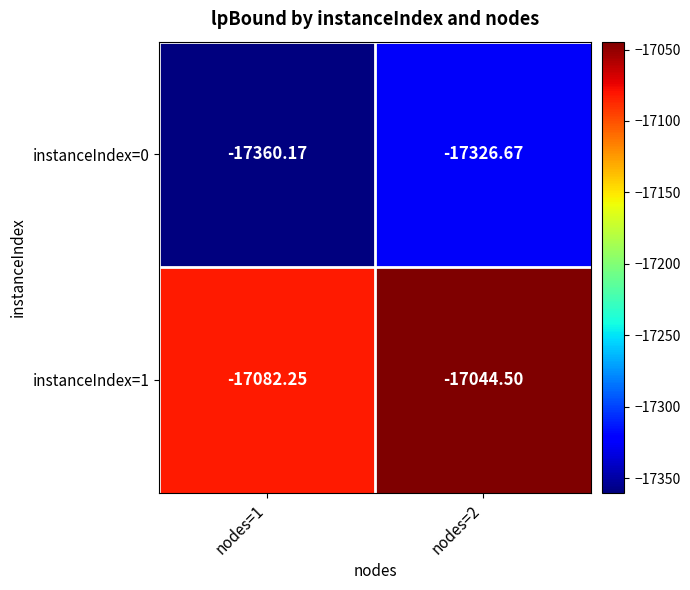

Rank the series by their maximum value, from highest to lowest.

instanceIndex=1, instanceIndex=0